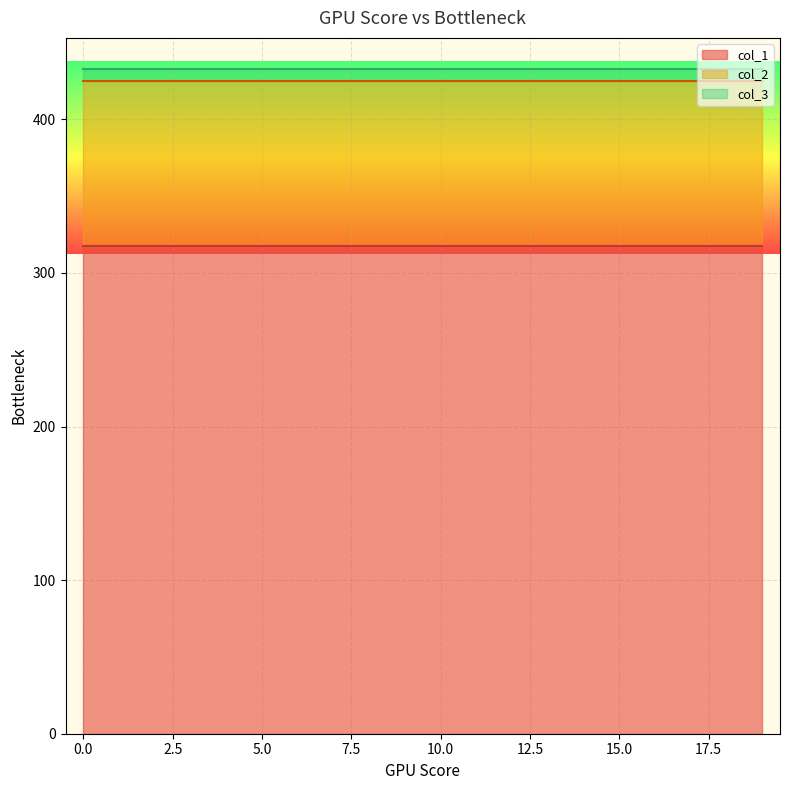

Is it true that col_2 equals 616.8 at 19?

False